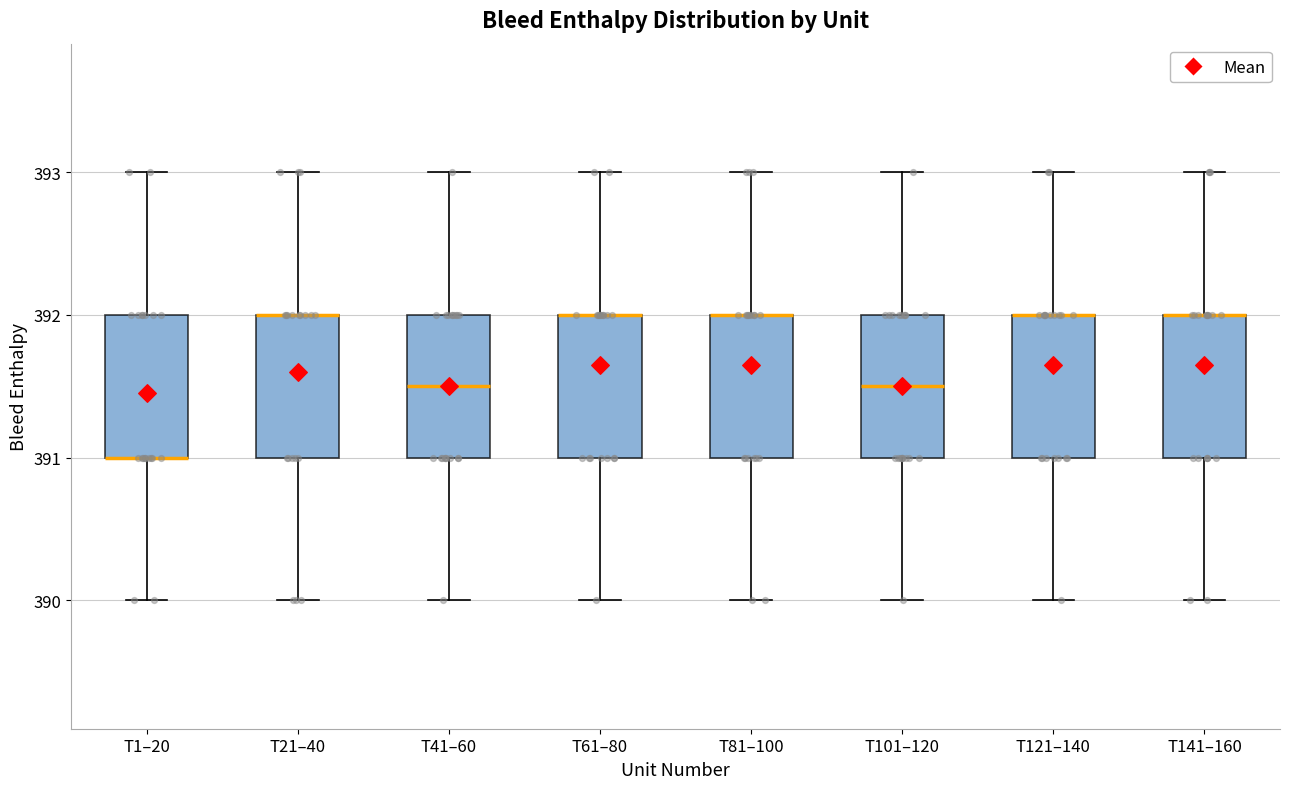

Where does the lower whisker of the box for T1–20 end on the y-axis? The values are not printed on the chart, so give them approximately, as read against the axis.

390.0